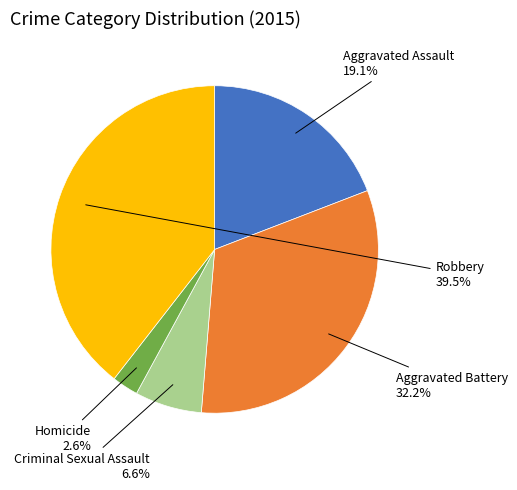

Does any single category account for the majority?

No